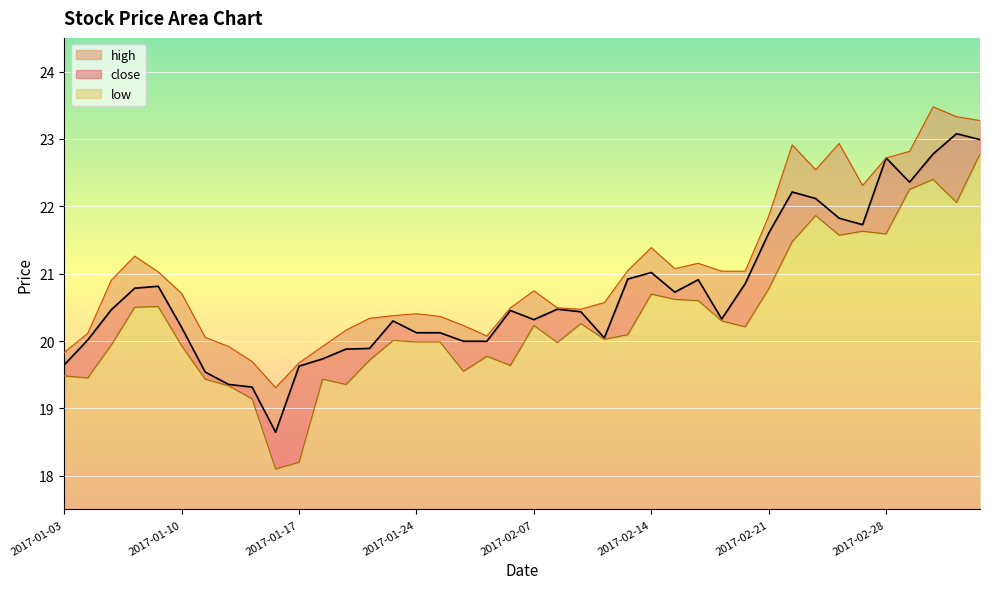

Read the high value at 2017-01-06.

21.3